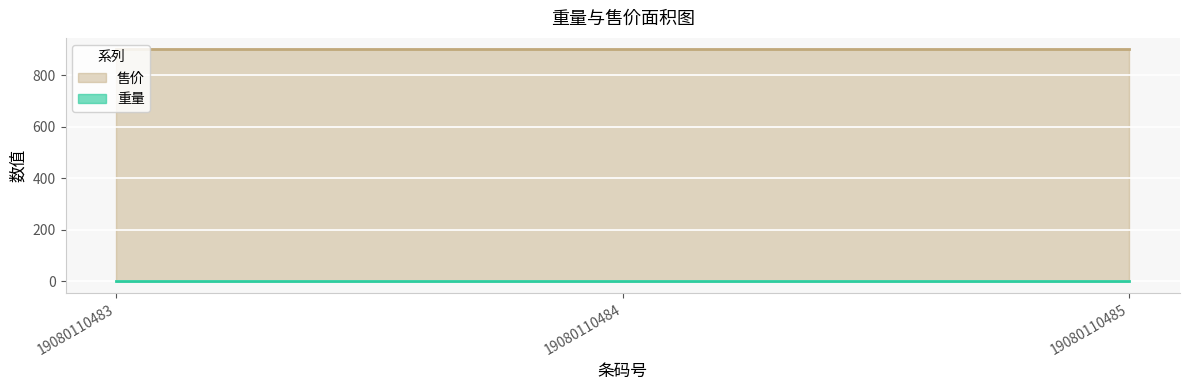

Which category has the lowest value across all series?

19080110483